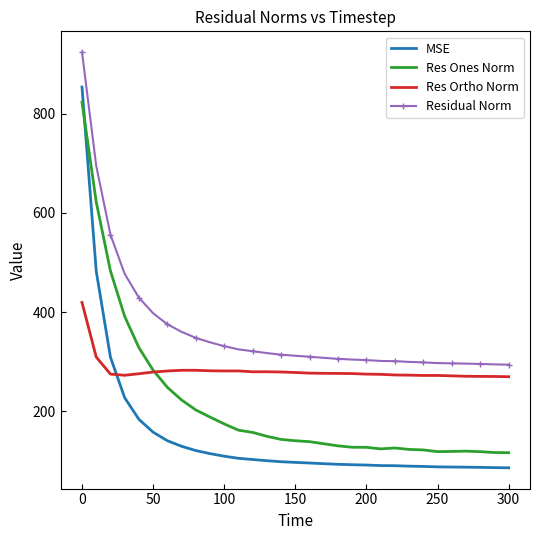

What is the maximum value for MSE?

853.3